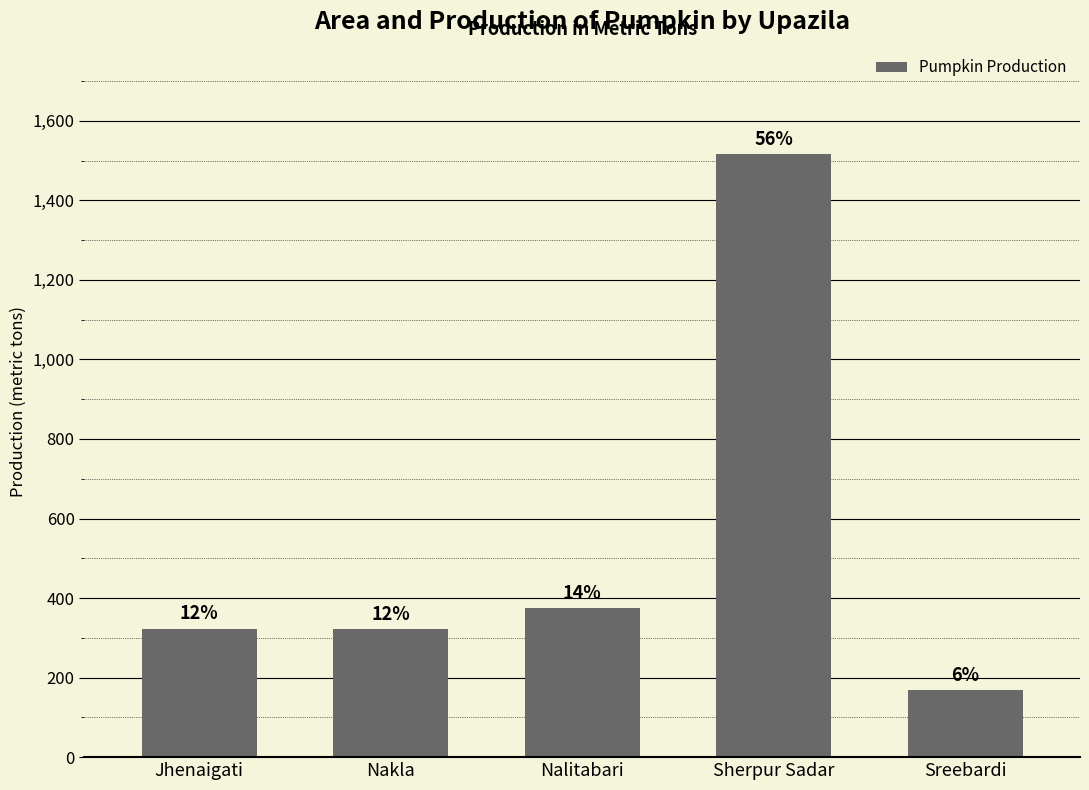

Are the bars horizontal?

No